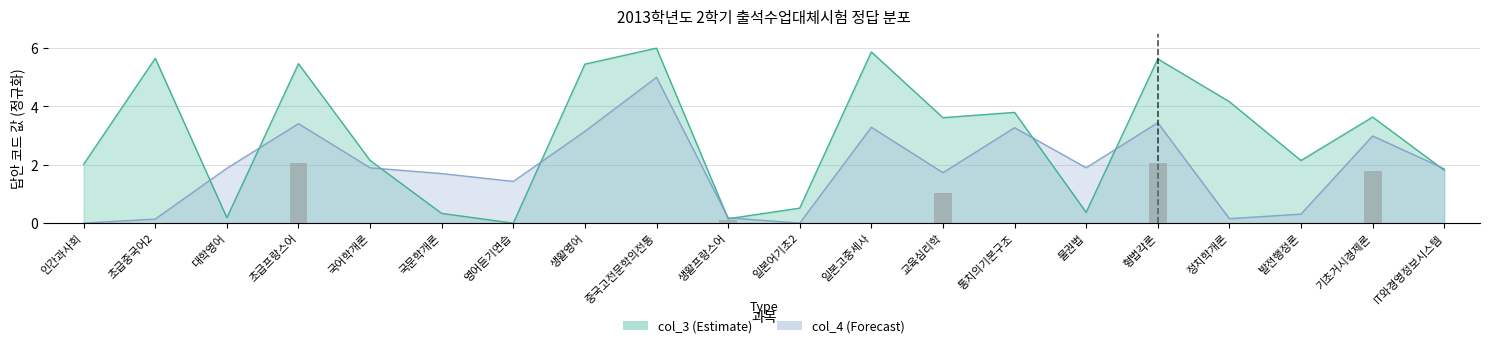

Read the col_4 value at IT와경영정보시스템.

1.9